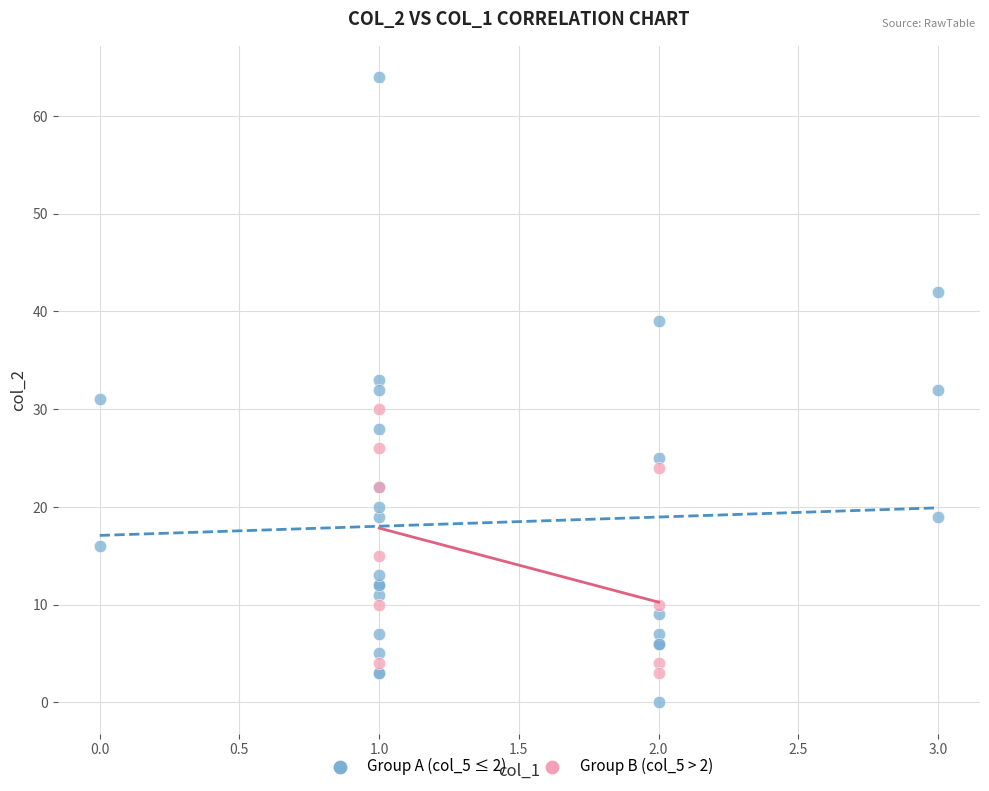

Which series has the widest spread of Y values?

Group A (col_5 ≤ 2)